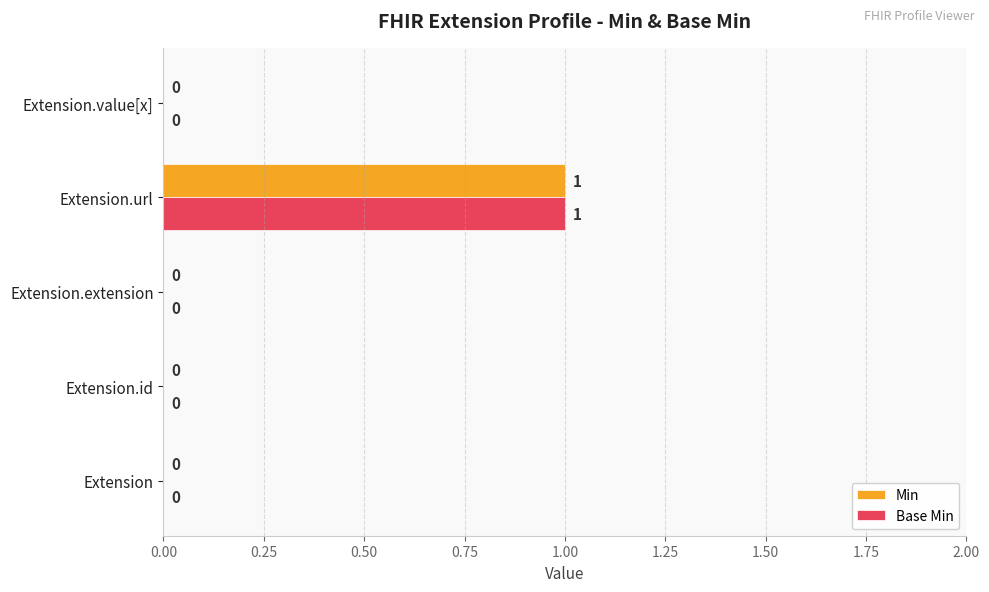

Is the value of Min at Extension.url greater than the value of Base Min at Extension.extension?

Yes